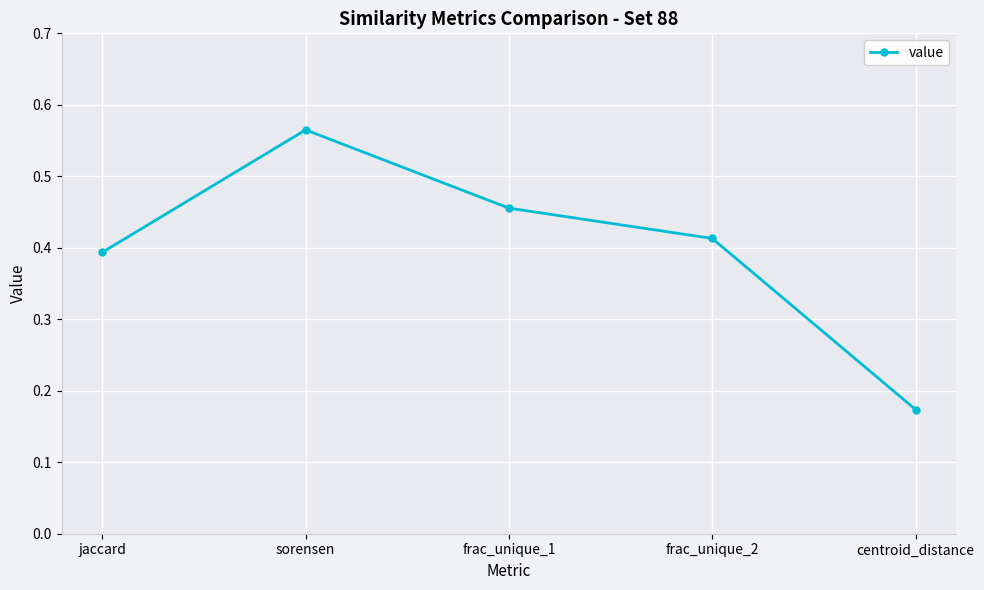

Rank the categories by value from lowest to highest.

centroid_distance, jaccard, frac_unique_2, frac_unique_1, sorensen